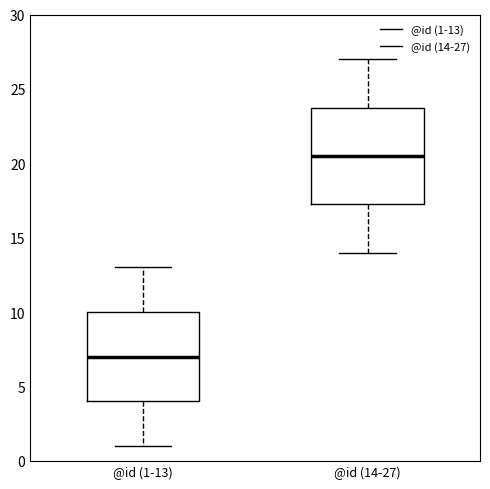

Where is the lower edge of the box for @id (14-27) on the y-axis? The values are not printed on the chart, so give them approximately, as read against the axis.

17.5